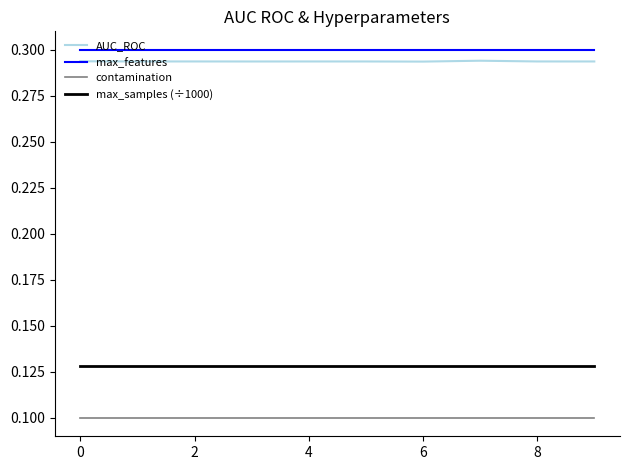

Which series has the largest range (max minus min)?

AUC_ROC